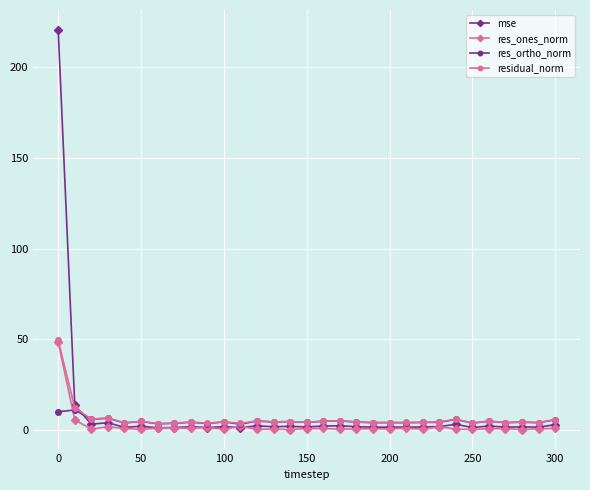

True or false: mse has more than 0 points higher than both neighbors.

True